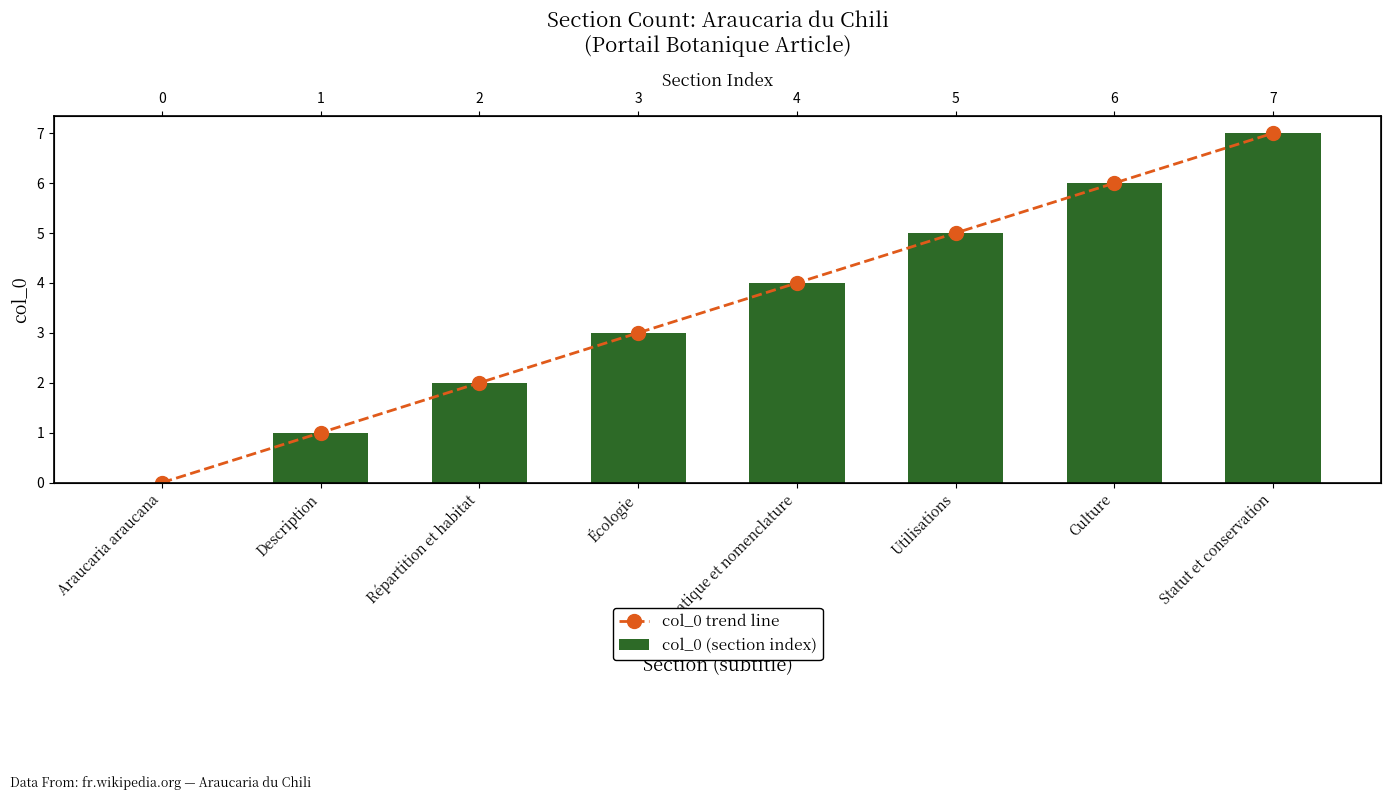

Between Araucaria araucana and Description, which is larger?

Description